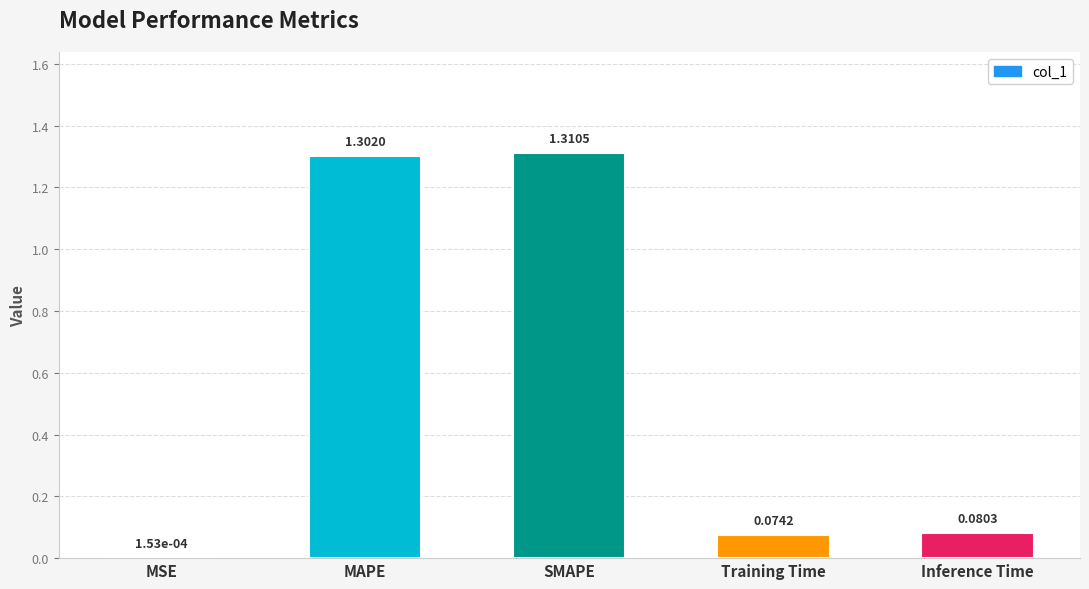

Where is the data nearest to the value 0?

MSE